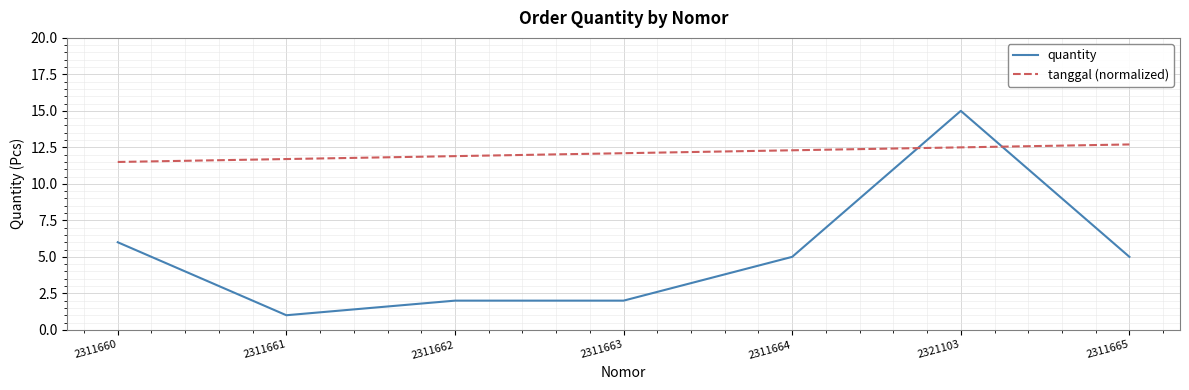

The value of quantity at 2311665 is 5.0. True or false?

True